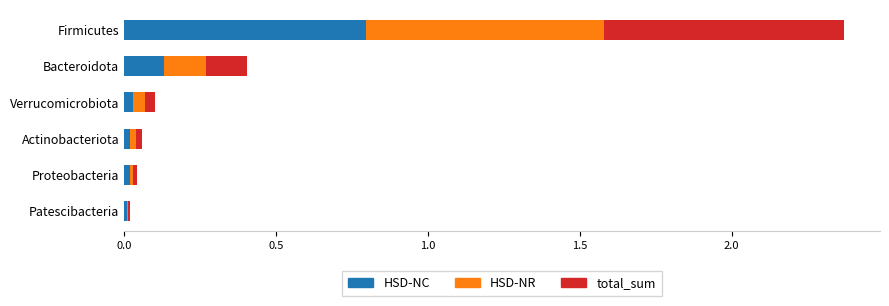

At which label does HSD-NC reach its peak?

Firmicutes